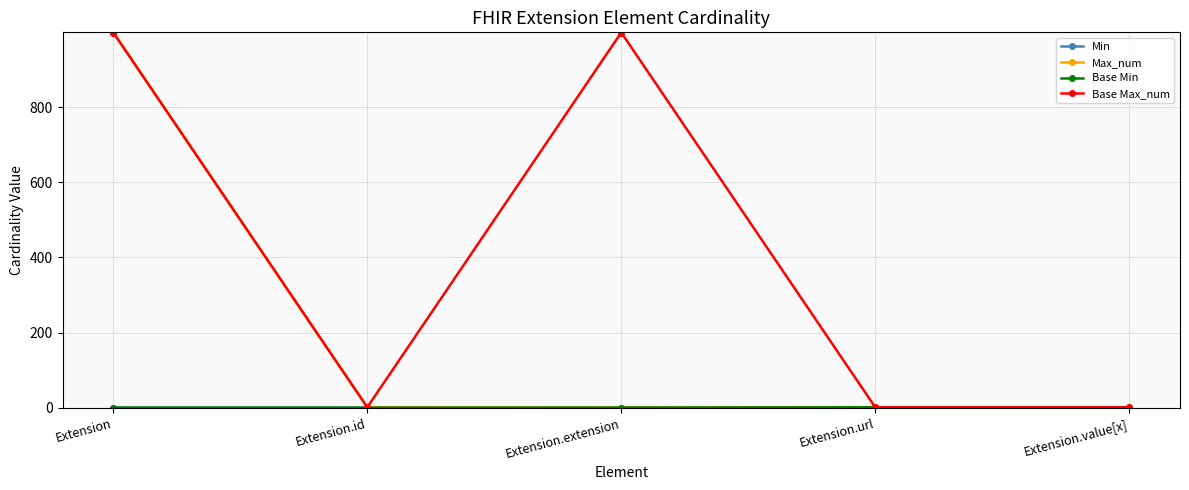

Is the value of Max_num at Extension.id greater than the value of Base Min at Extension.url?

No